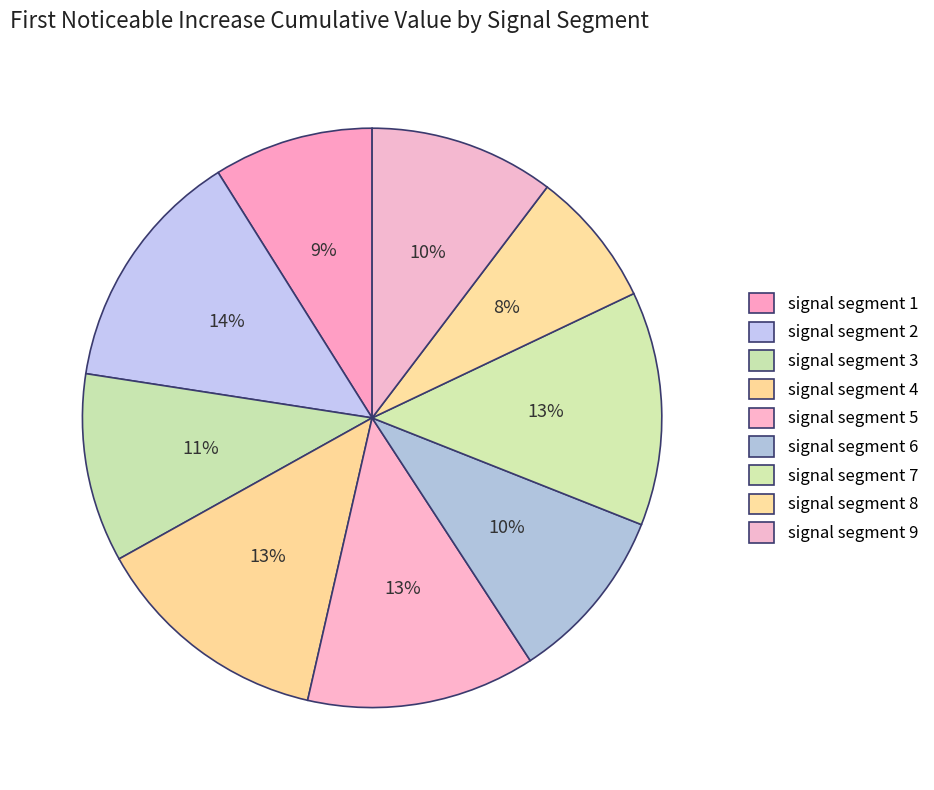

Is it true that signal segment 6 is 1% of the pie?

False